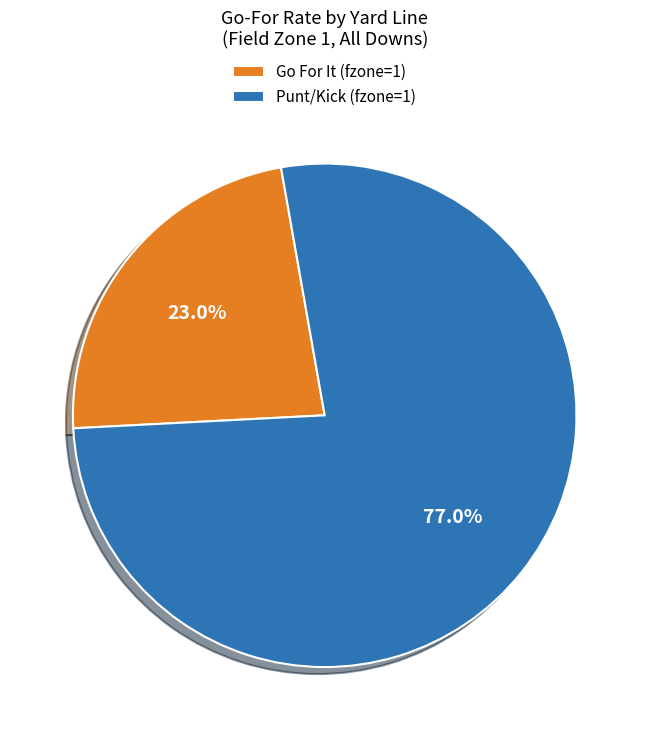

Count the number of slices in the pie.

2